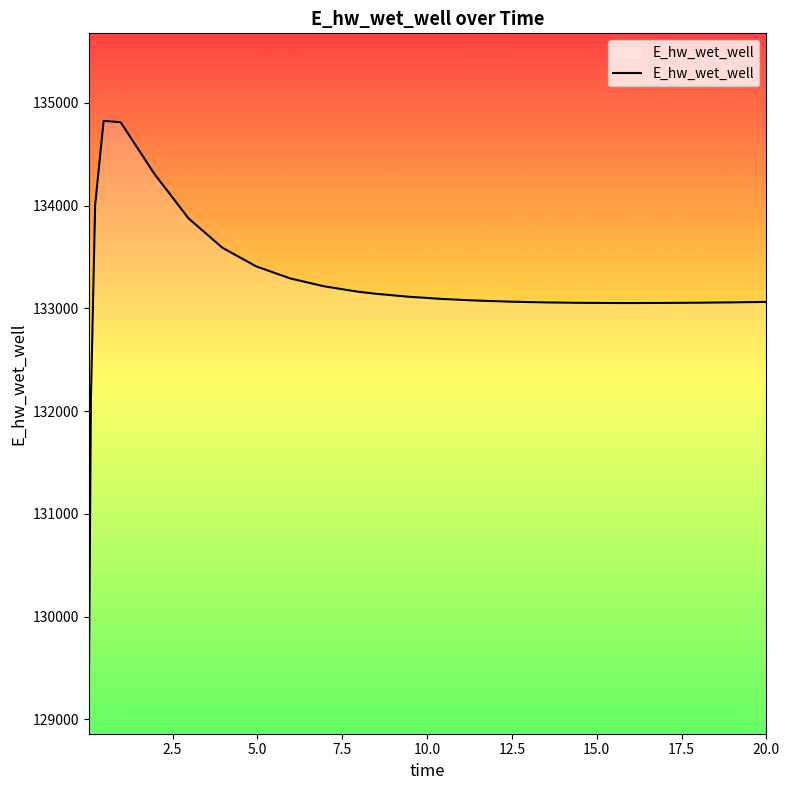

What is the difference between the maximum and minimum values?

5681.9